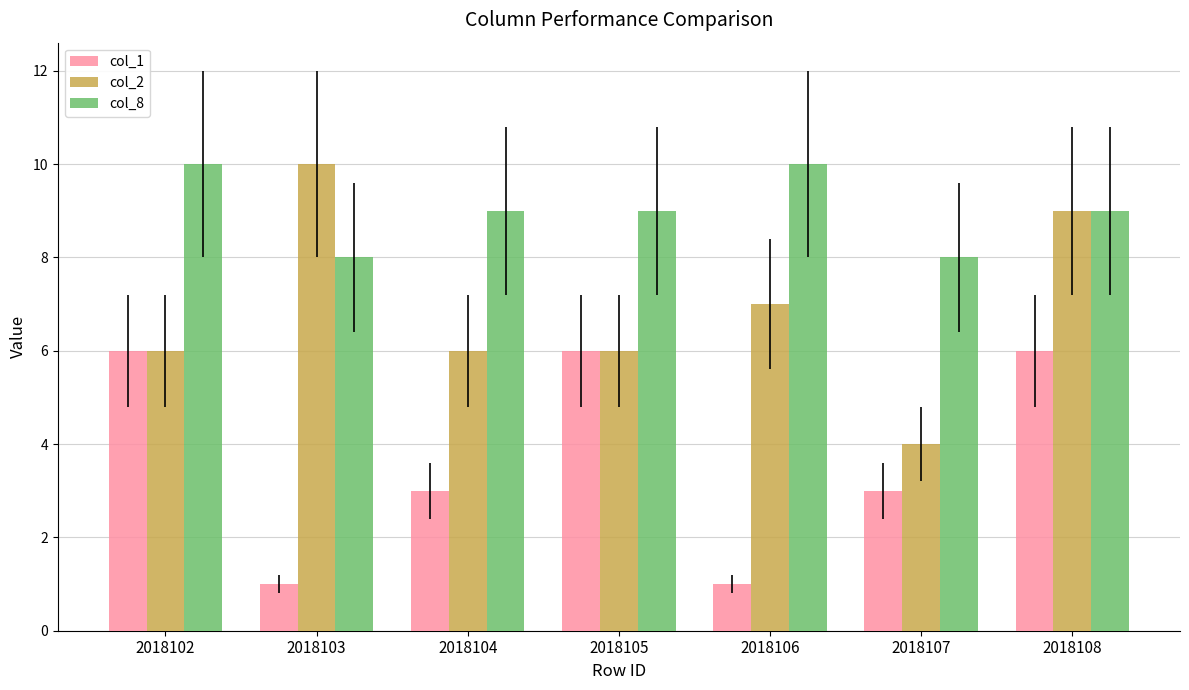

How many groups of bars are there?

7